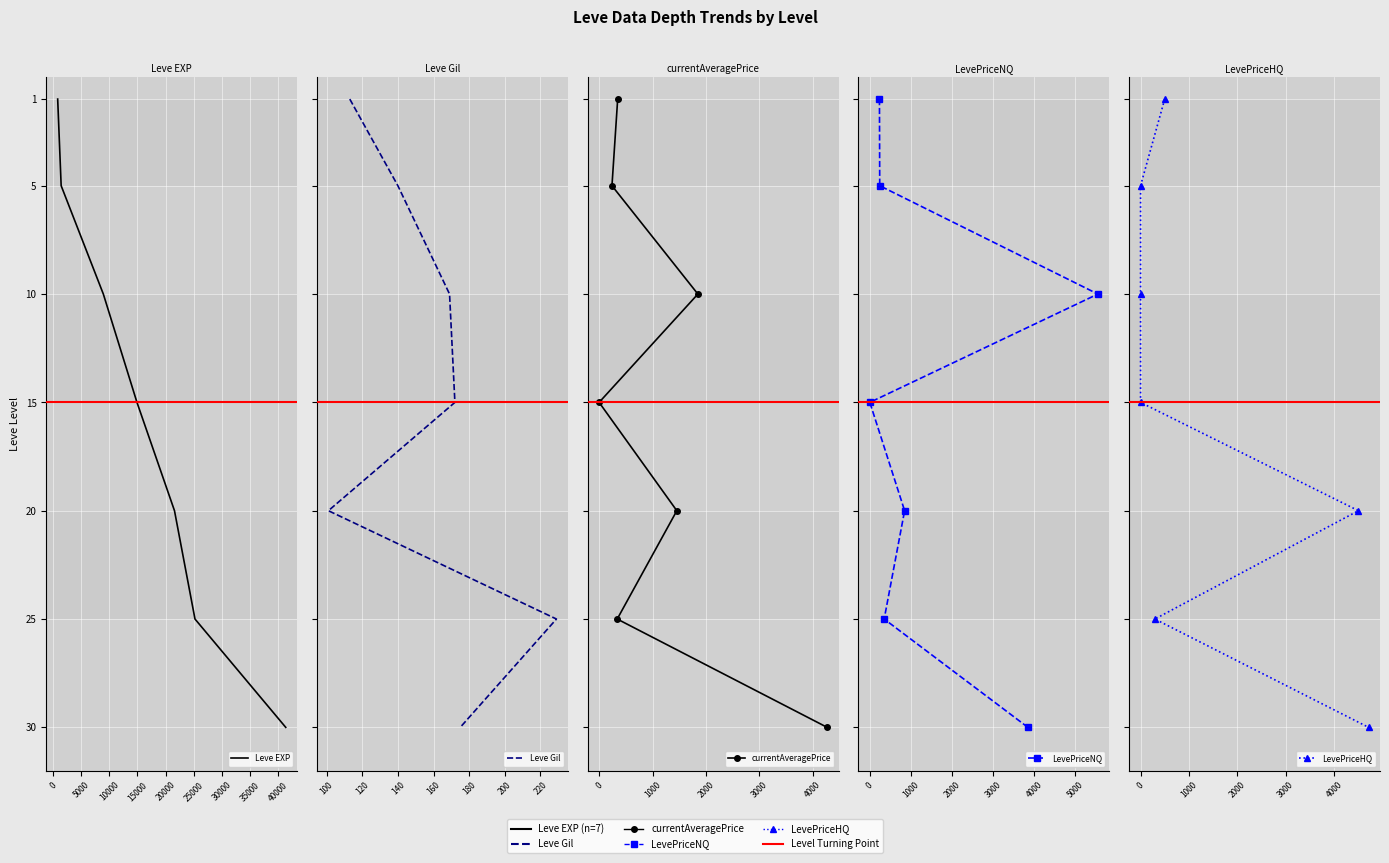

Which series has the widest spread of values?

Leve EXP